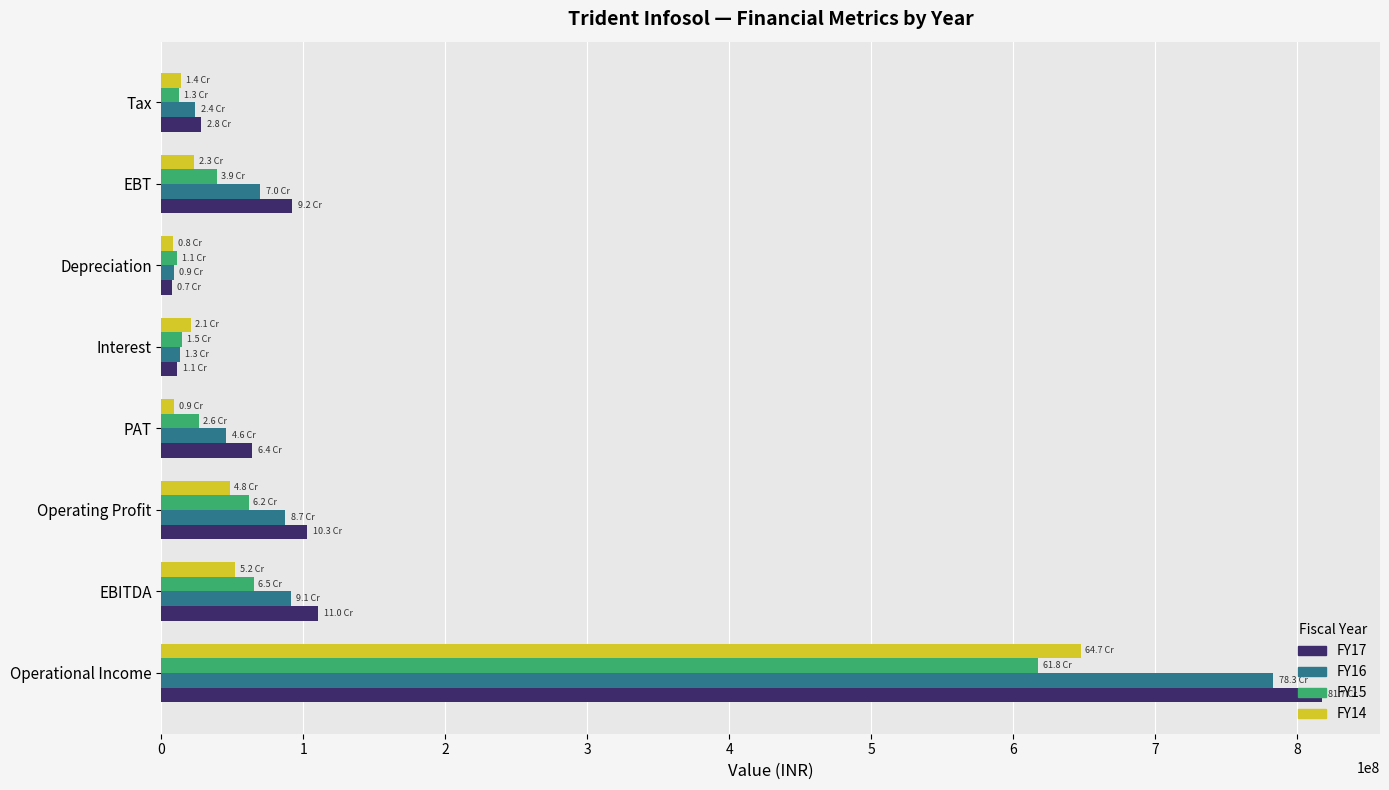

At which category is the sum across all series the highest?

Operational Income